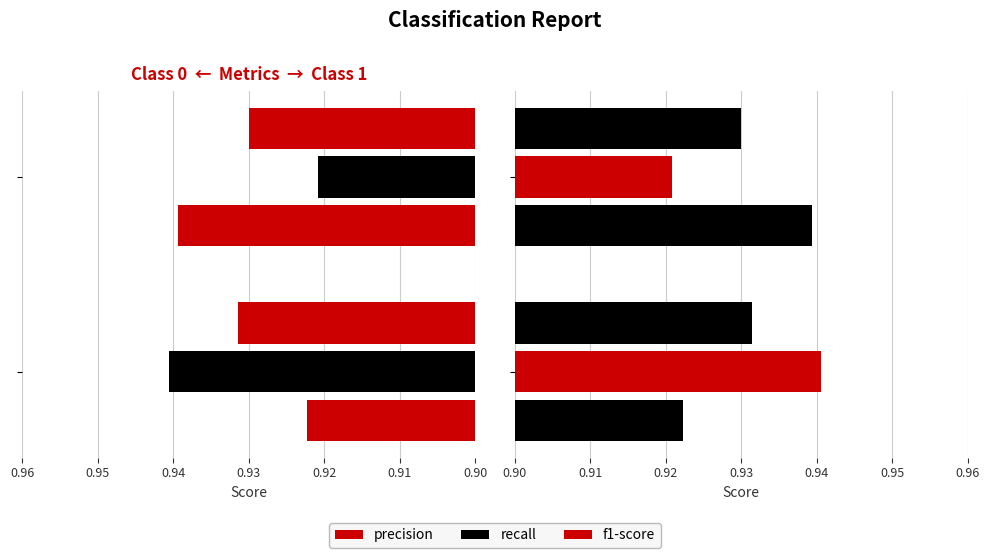

At how many categories does at least one series exceed 0?

2